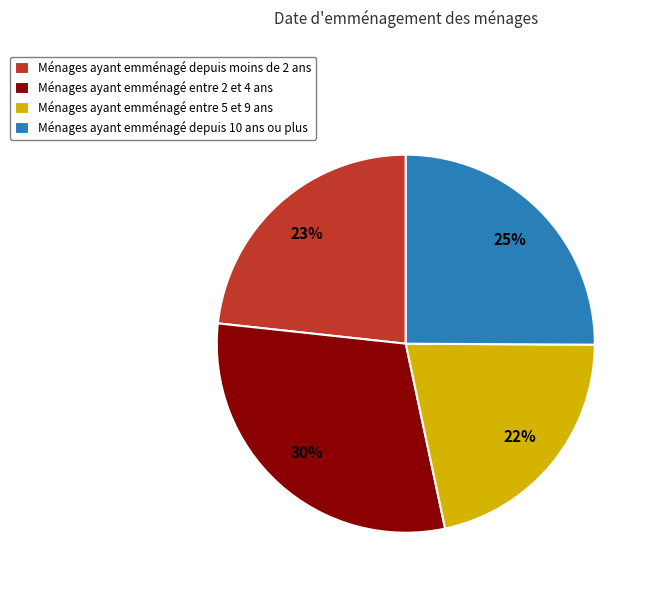

The Ménages ayant emménagé entre 5 et 9 ans slice represents 22% of the pie. True or false?

True